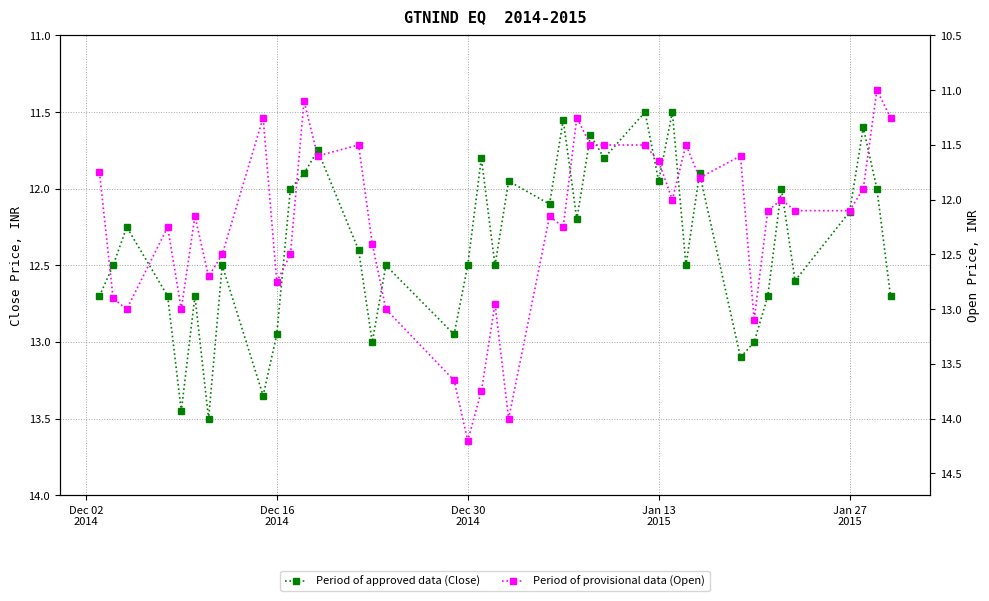

What is the difference between the highest and lowest values at Dec 16 2014?

0.2